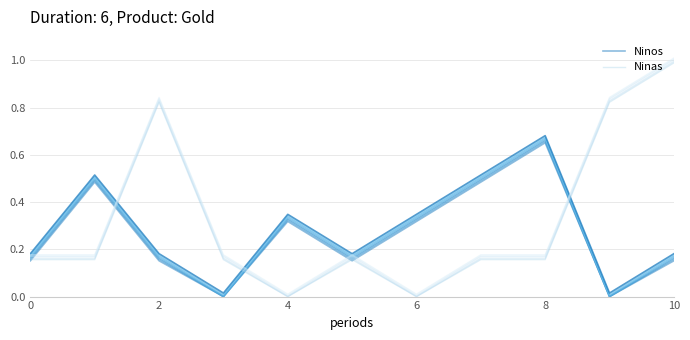

True or false: Ninas has more than 2 interior local peaks.

False